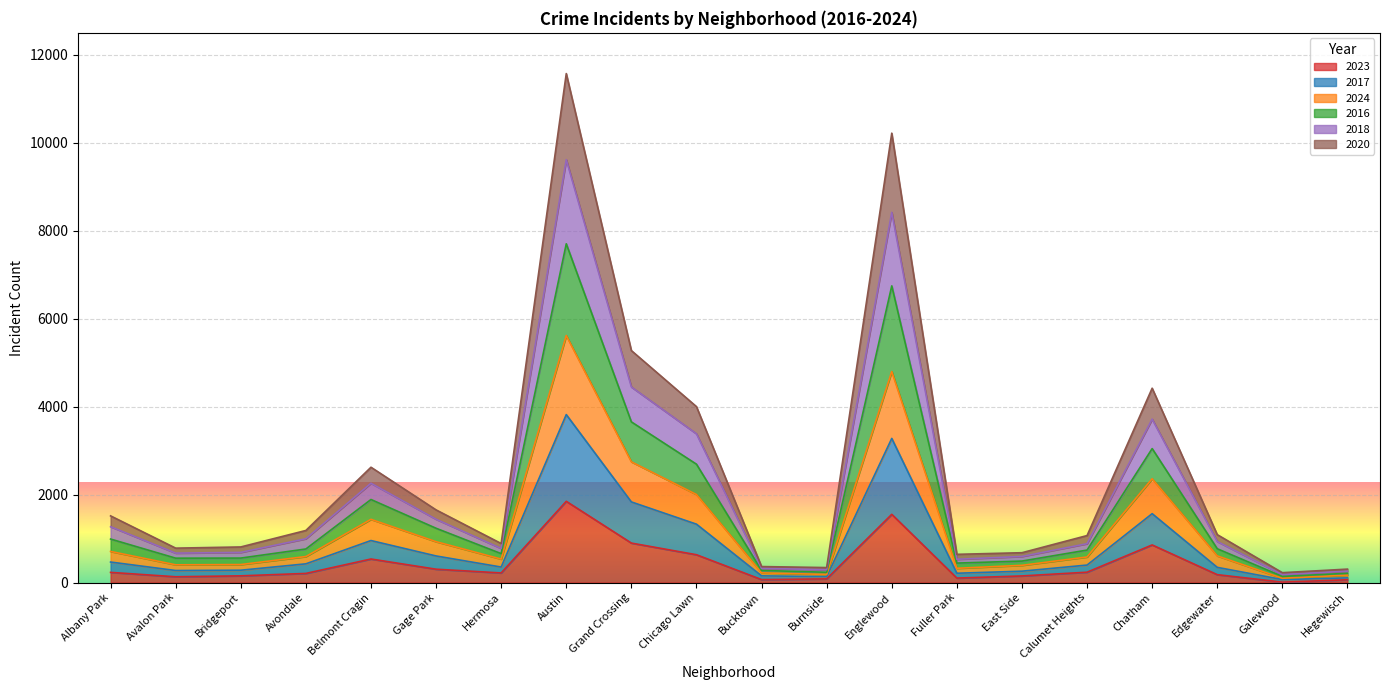

List the series in order of their overall mean, lowest first.

2023, 2020, 2024, 2018, 2016, 2017